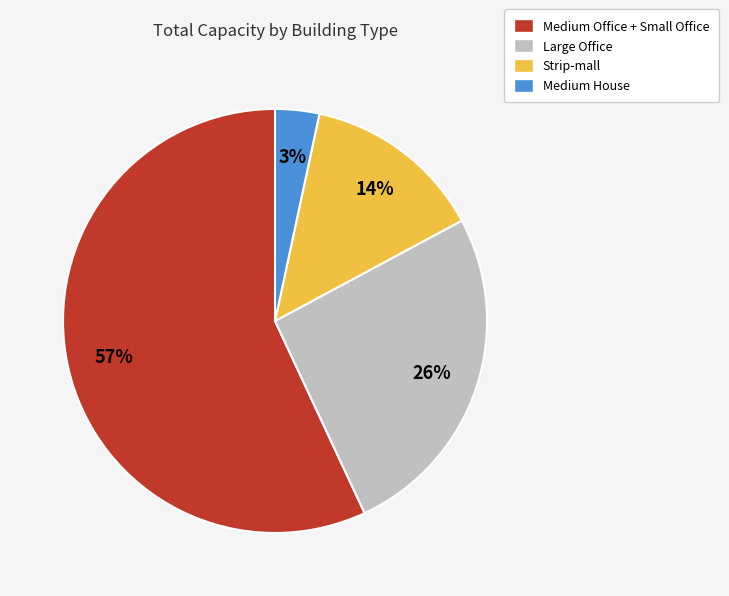

Which category has the biggest portion of the pie?

Medium Office + Small Office